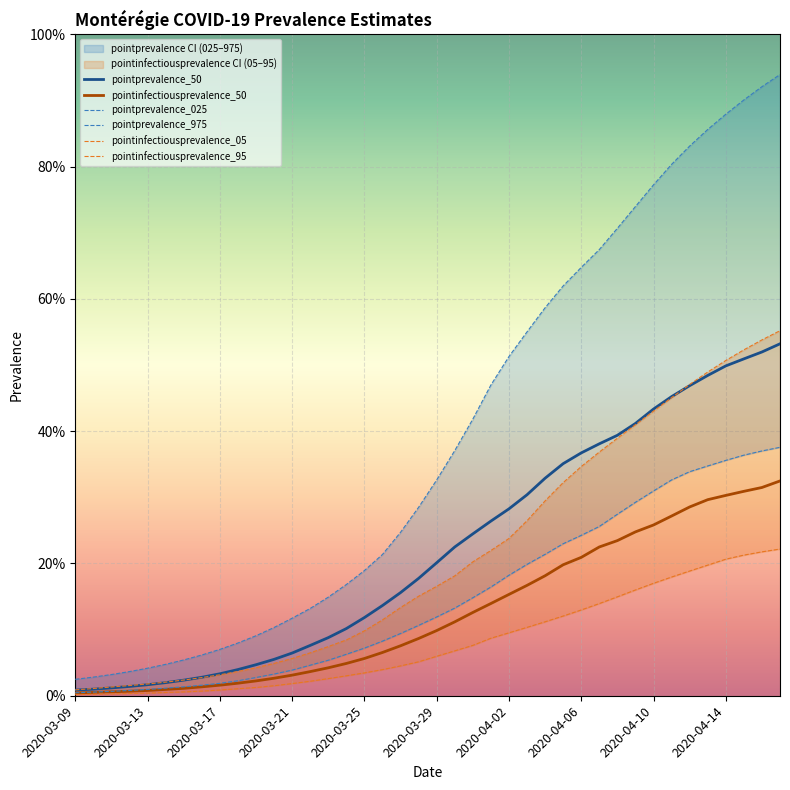

True or false: pointprevalence_50 and pointprevalence_025 intersect in this chart.

False